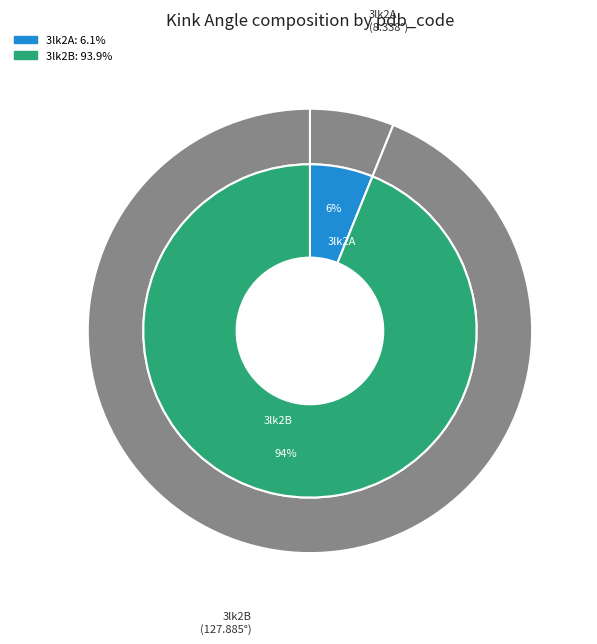

True or false: 3lk2B accounts for 94% of the total.

True